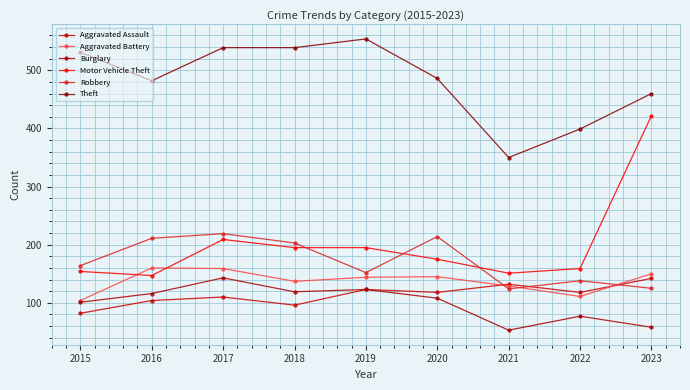

True or false: Aggravated Assault has a value of 203 at 2022.

False